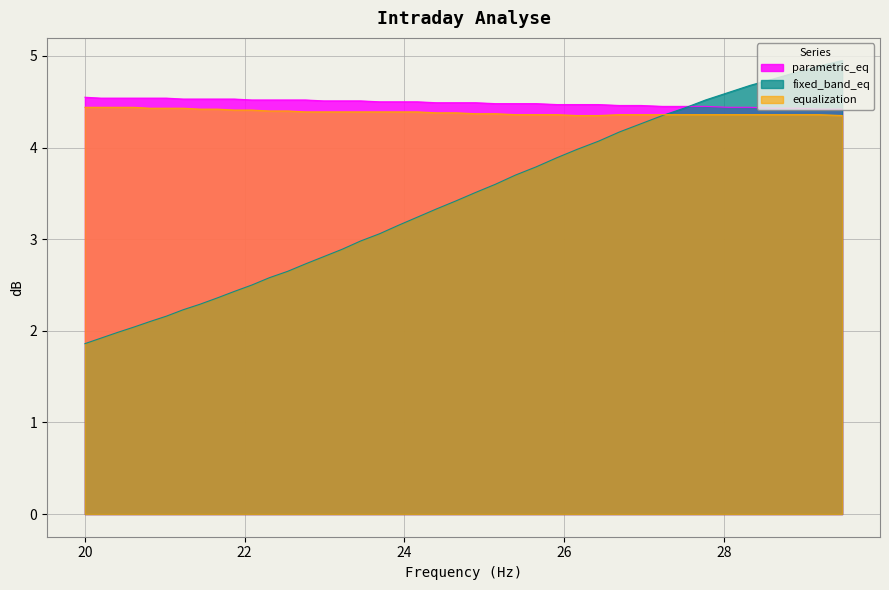

What is the lowest value of the parametric_eq series?

4.4